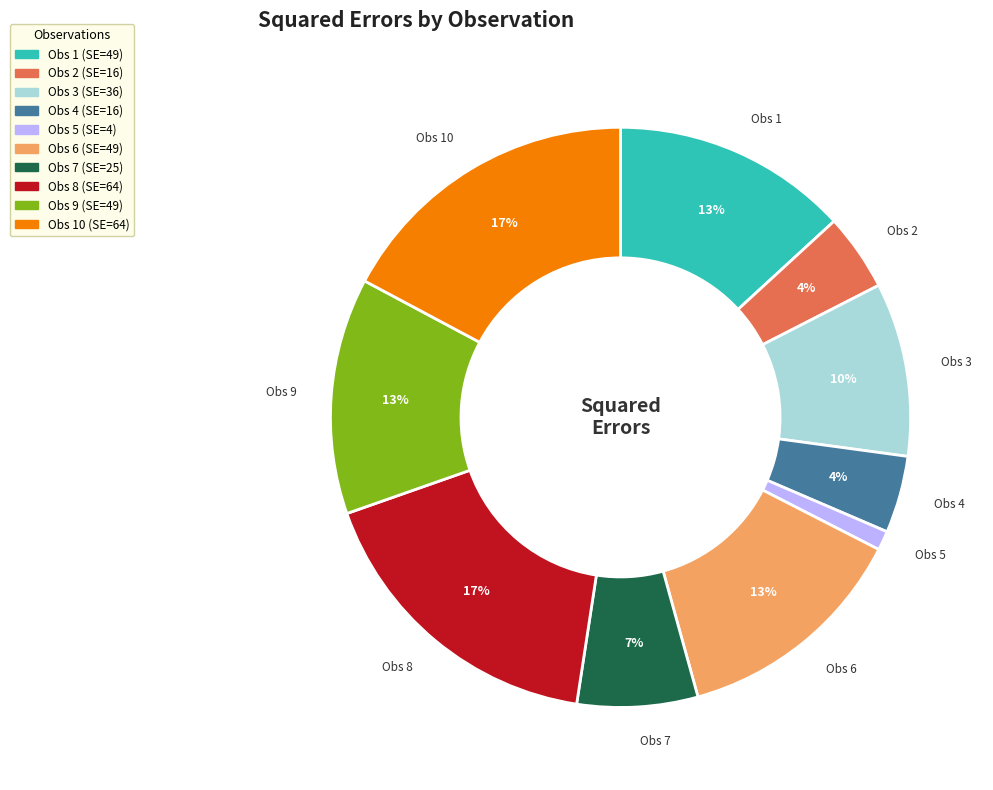

To the nearest percent, what is the difference between the largest and smallest slice percentages?

16%